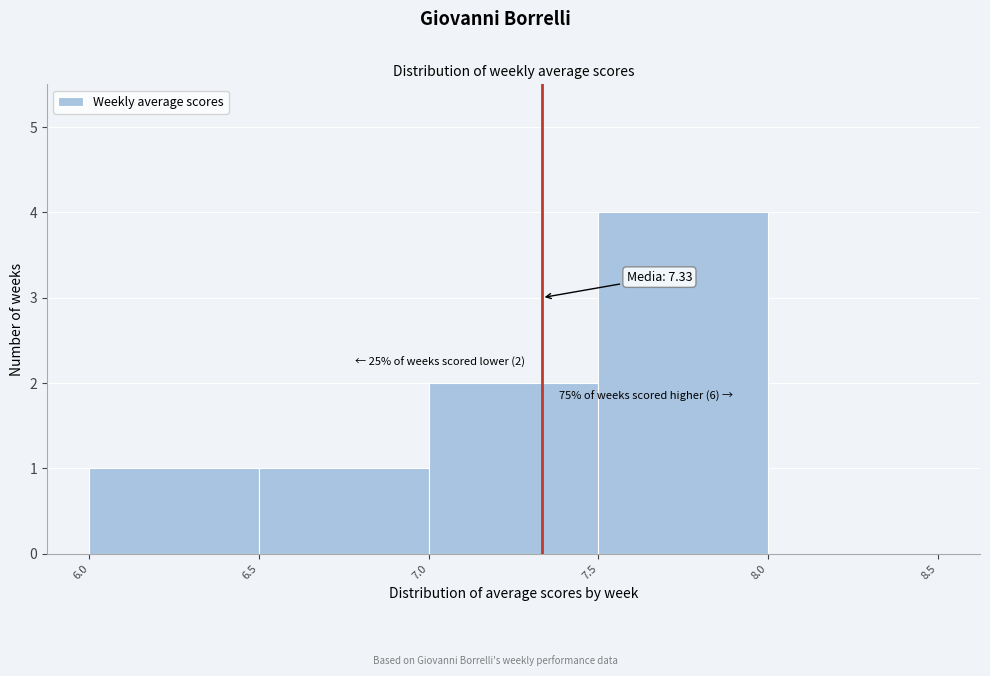

Over which range of the x-axis is the bar tallest?

7.5 to 8.0